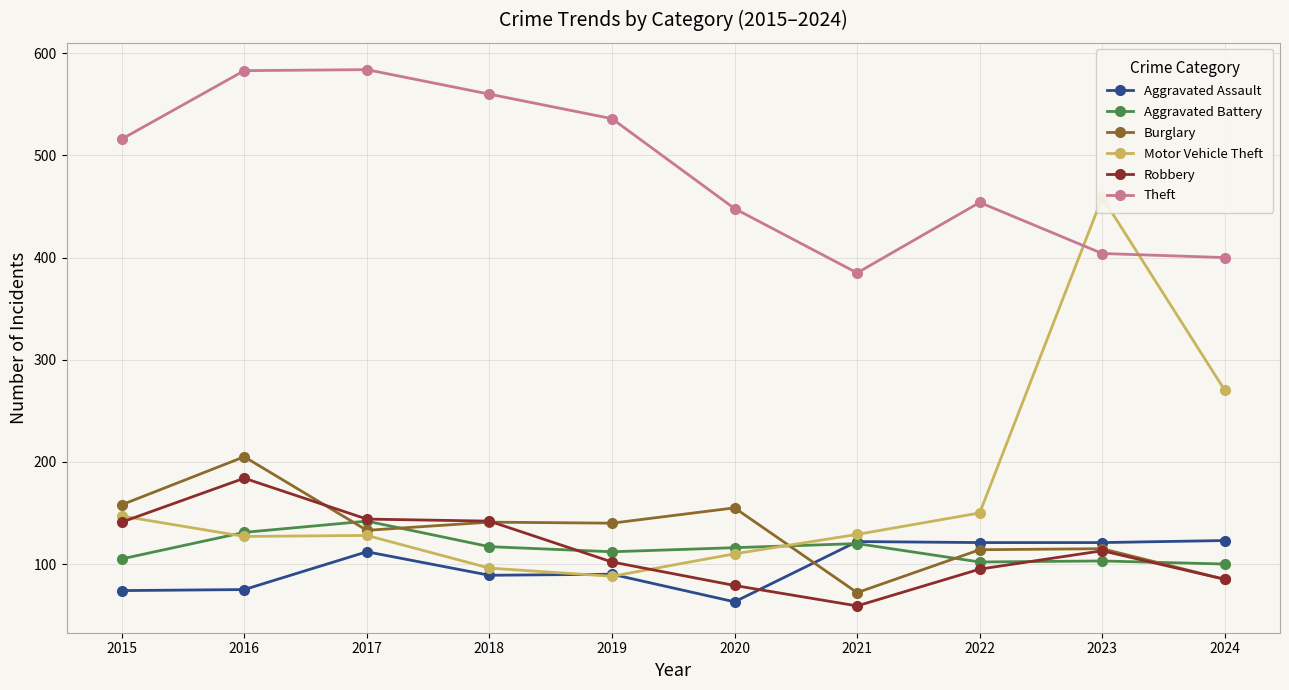

Reading left to right, what are all the values shown in this chart?

Aggravated Assault: 74	75	112	89	90	63	122	121	121	123
Aggravated Battery: 105	131	142	117	112	116	120	102	103	100
Burglary: 158	205	133	141	140	155	72	114	115	85
Motor Vehicle Theft: 147	127	128	96	88	110	129	150	459	270
Robbery: 141	184	144	142	102	79	59	95	113	85
Theft: 516	583	584	560	536	448	385	454	404	400